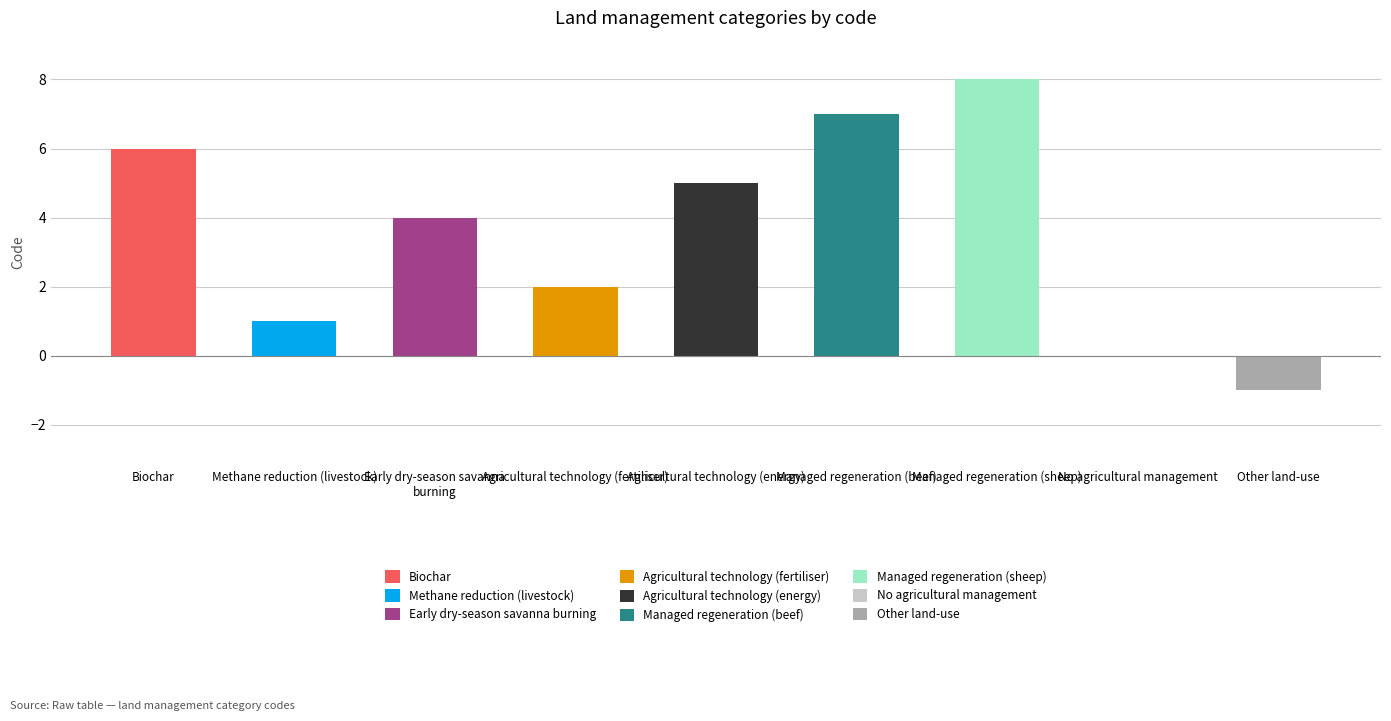

What is the change in value from Methane reduction (livestock) to Managed regeneration (sheep)?

+7